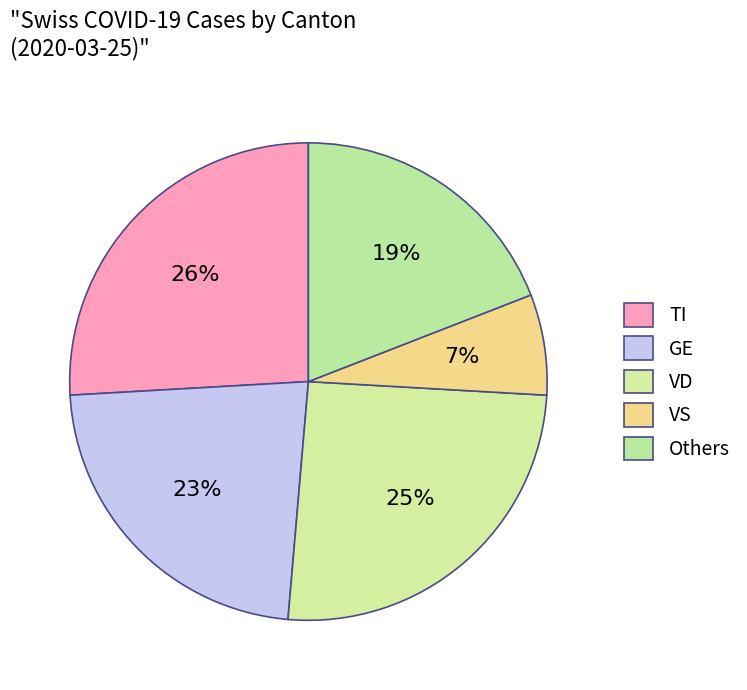

Count the number of slices in the pie.

5